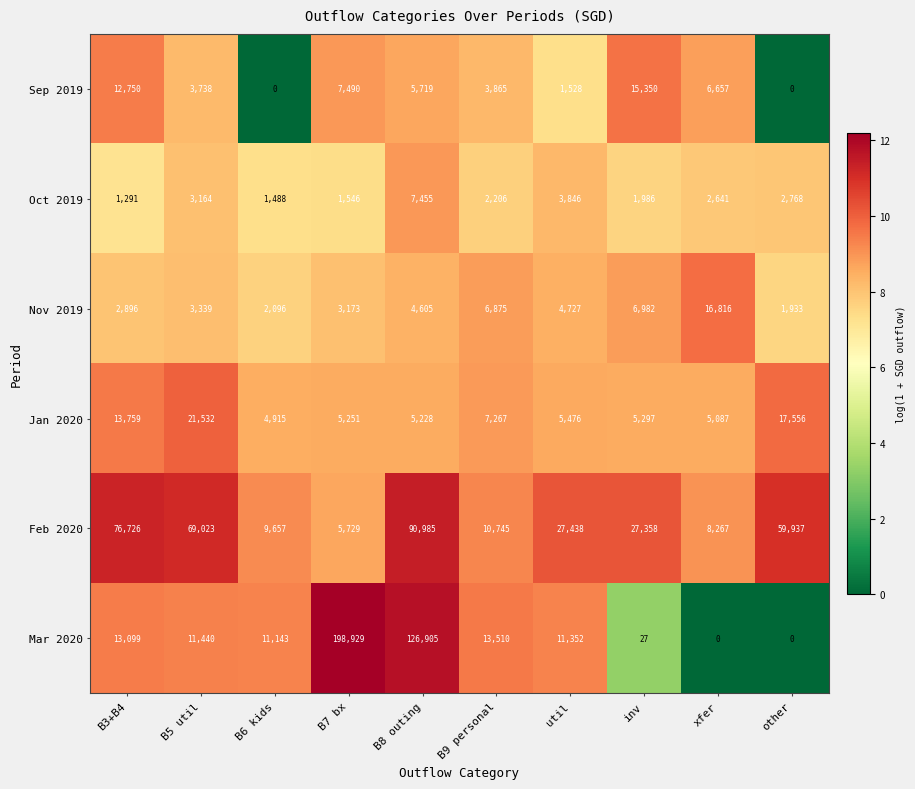

The Feb 2020 series shows 76726 at B3+B4. True or false?

True